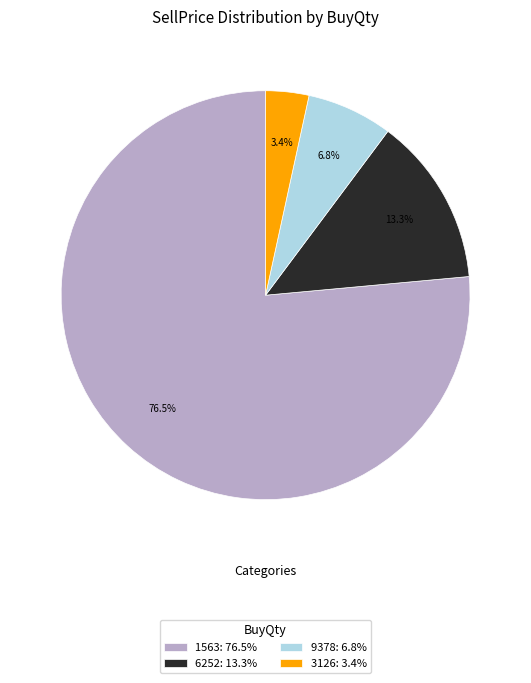

Which has a higher value, 1563: 76.5% or 6252: 13.3%?

1563: 76.5%